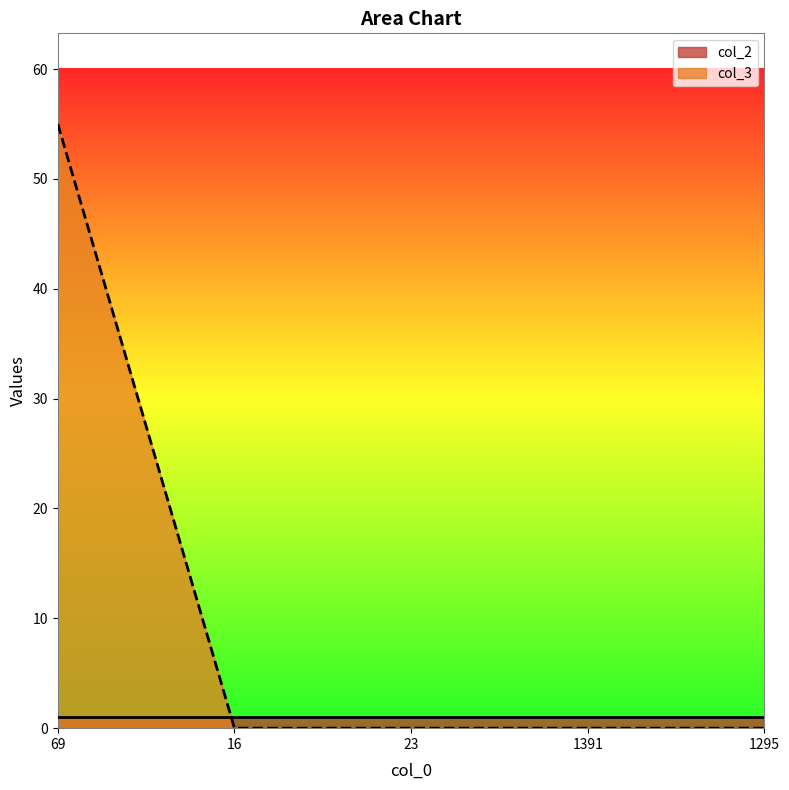

Reading left to right, what are all the values shown in this chart?

55	0	0	0	0